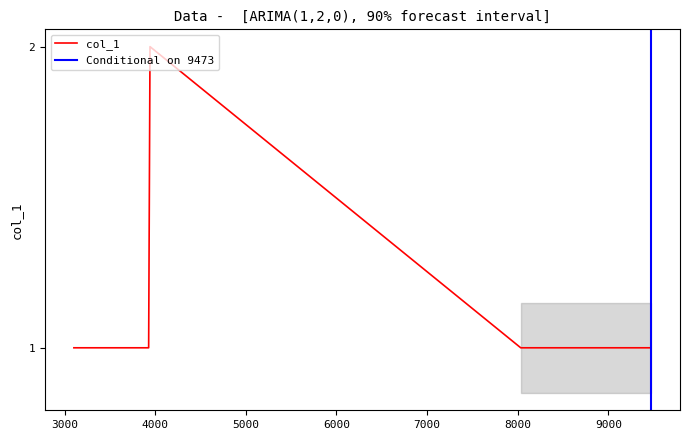

How many lines are shown in the chart?

1